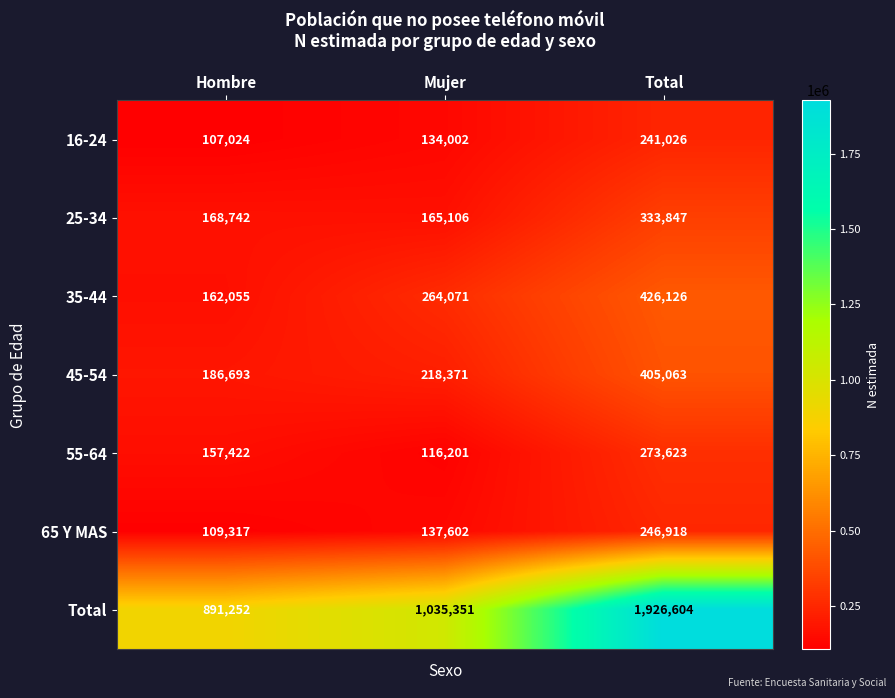

At how many categories does at least one series exceed 213144?

3